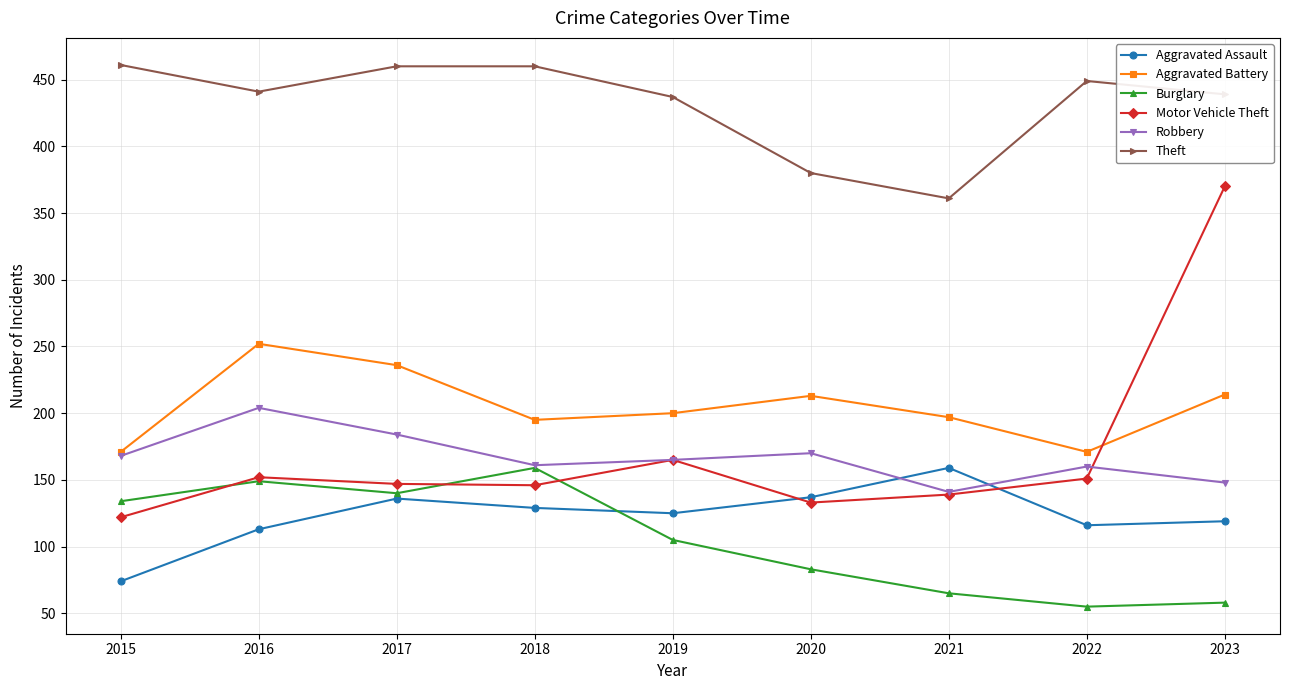

What are all the series names shown in the legend?

Aggravated Assault, Aggravated Battery, Burglary, Motor Vehicle Theft, Robbery, Theft